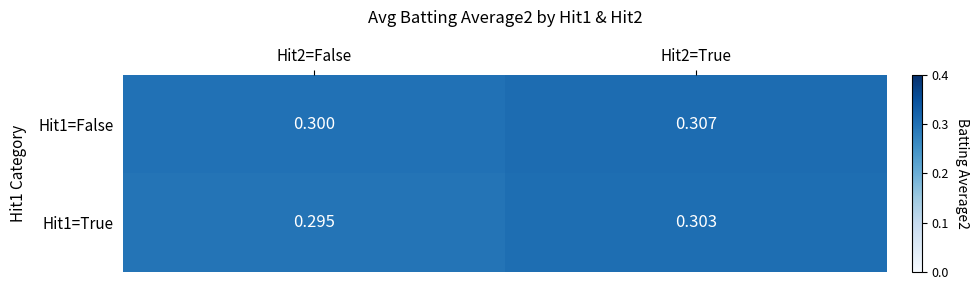

How many data points does each series have?

2